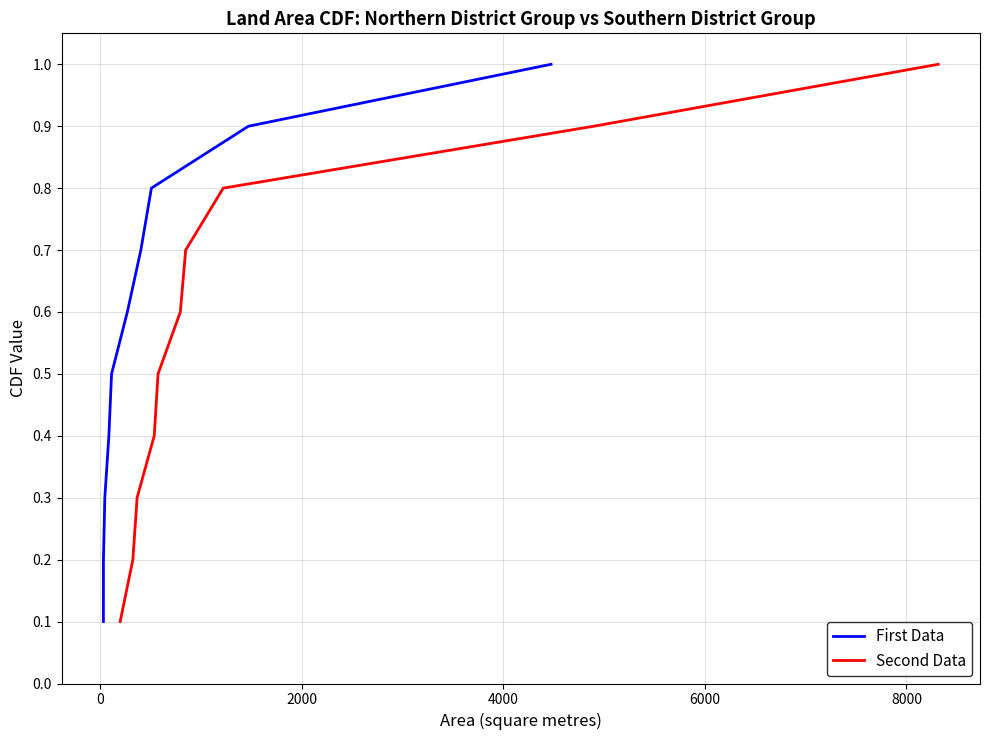

What is the maximum value for Second Data?

1.0